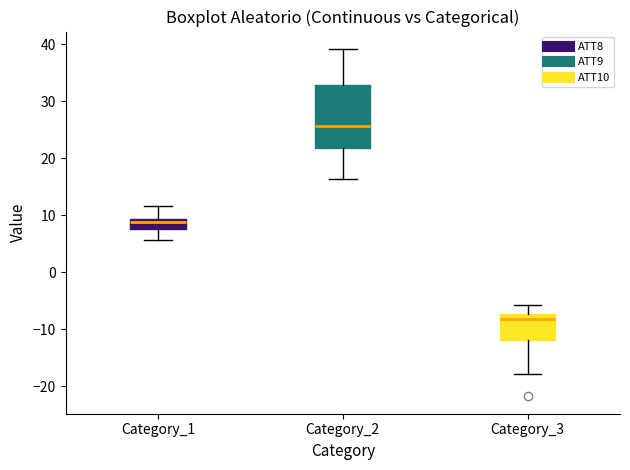

Reading left to right, transcribe this box plot: for each box, give where its median line is, the range the box spans, and where its two whiskers end, as read against the y-axis. The values are not printed on the chart, so give them approximately, as read against the axis.

Category_1: median 9 (just below the box's upper edge), box 8 to 9, whiskers 6 to 12
Category_2: median 26, box 22 to 33, whiskers 16 to 39
Category_3: median -8, box -12 to -7, whiskers -18 to -6